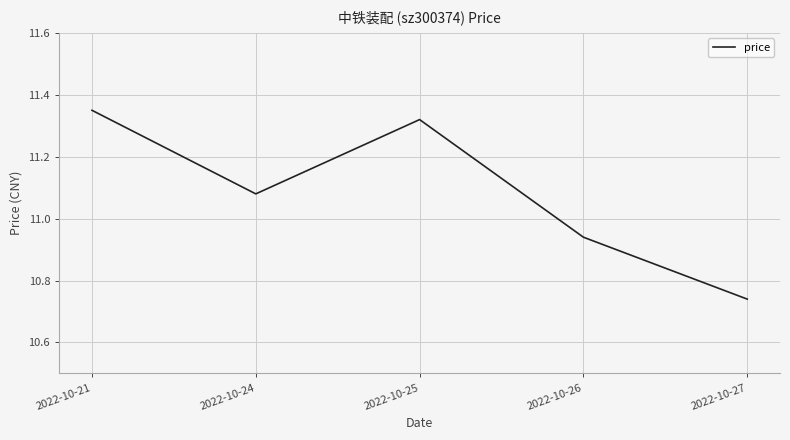

The value at 2022-10-21 is 7.0. True or false?

False